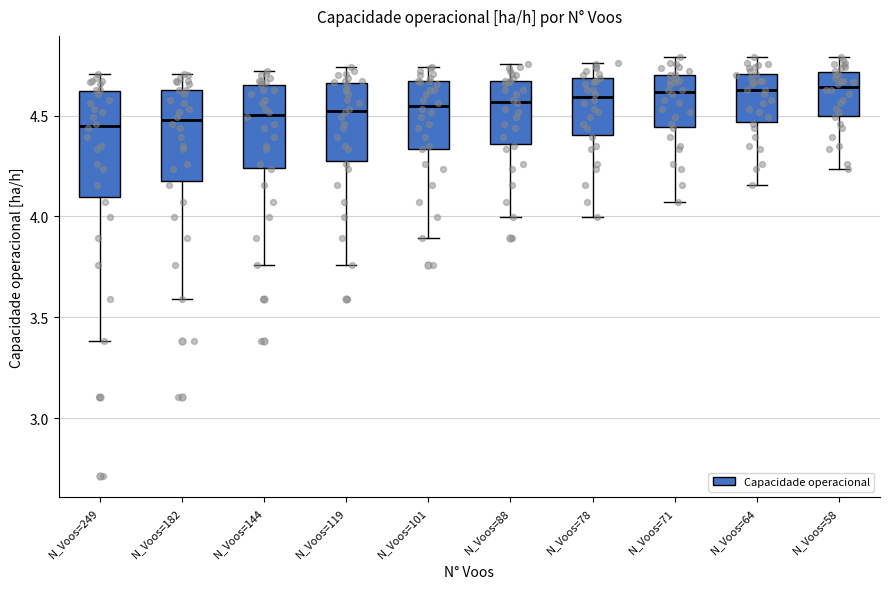

Reading left to right, transcribe this box plot: for each box, give where its median line is, the range the box spans, and where its two whiskers end, as read against the y-axis. The values are not printed on the chart, so give them approximately, as read against the axis.

N_Voos=249: median 4.45, box 4.10 to 4.60, whiskers 3.40 to 4.70
N_Voos=182: median 4.50, box 4.20 to 4.65, whiskers 3.60 to 4.70
N_Voos=144: median 4.50, box 4.25 to 4.65, whiskers 3.75 to 4.70
N_Voos=119: median 4.50, box 4.30 to 4.65, whiskers 3.75 to 4.75
N_Voos=101: median 4.55, box 4.35 to 4.65, whiskers 3.90 to 4.75
N_Voos=88: median 4.55, box 4.35 to 4.65, whiskers 4.00 to 4.75
N_Voos=78: median 4.60, box 4.40 to 4.70, whiskers 4.00 to 4.75
N_Voos=71: median 4.60, box 4.45 to 4.70, whiskers 4.05 to 4.80
N_Voos=64: median 4.65, box 4.45 to 4.70, whiskers 4.15 to 4.80
N_Voos=58: median 4.65, box 4.50 to 4.70, whiskers 4.25 to 4.80